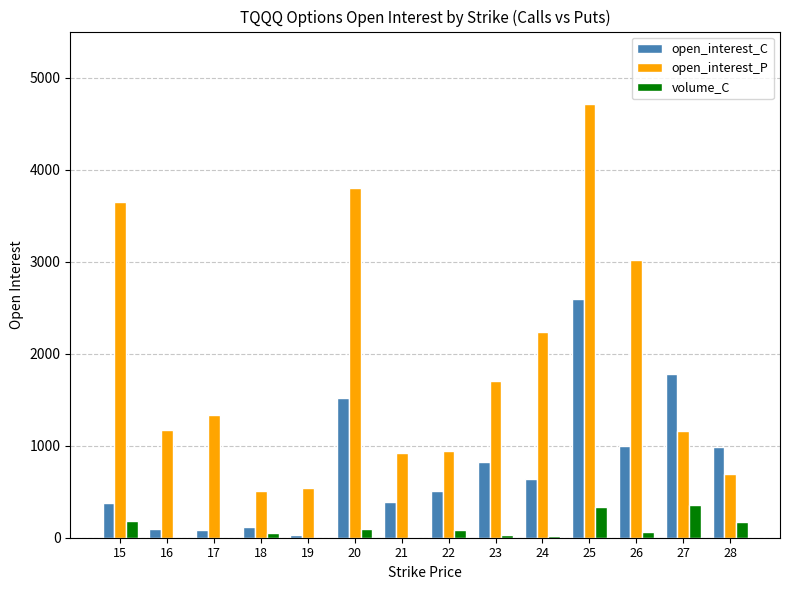

The value of open_interest_C at 18 is 117. True or false?

True